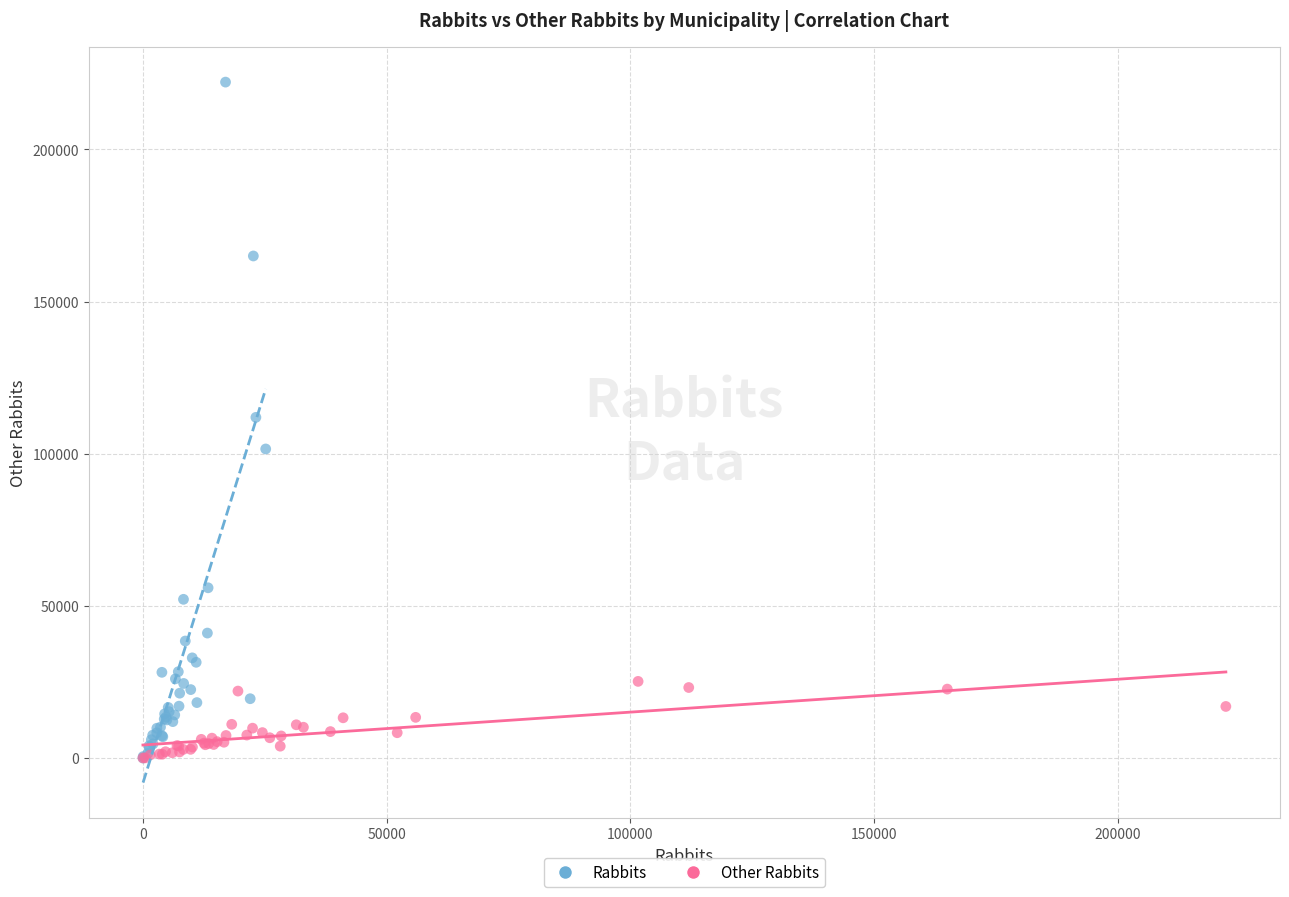

Which series contains the highest Y value?

Rabbits